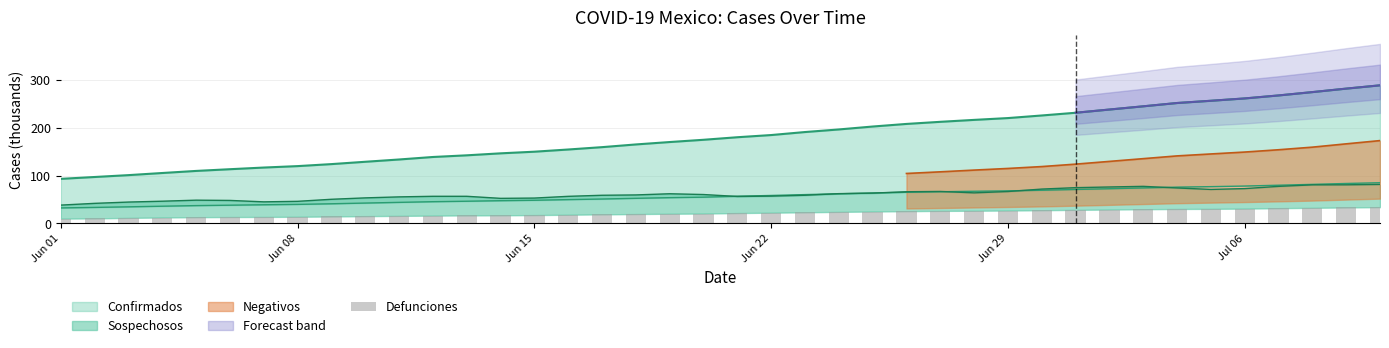

True or false: the data shows 17.7 at Jun 01.

False